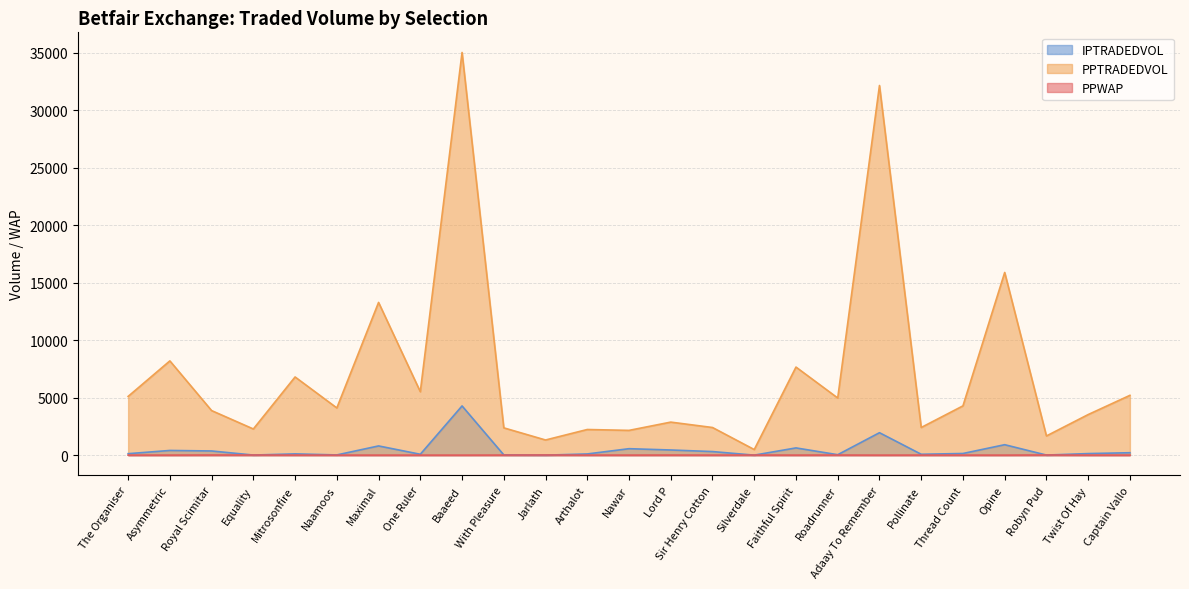

What is the difference between the maximum and second lowest values in the PPWAP series?

13.4